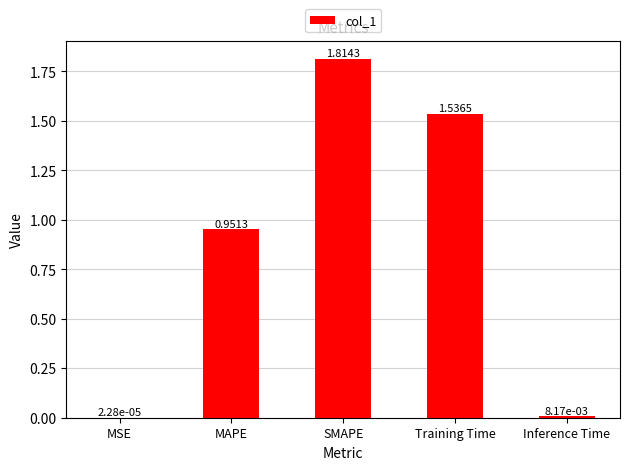

How many distinct data groups are displayed?

1